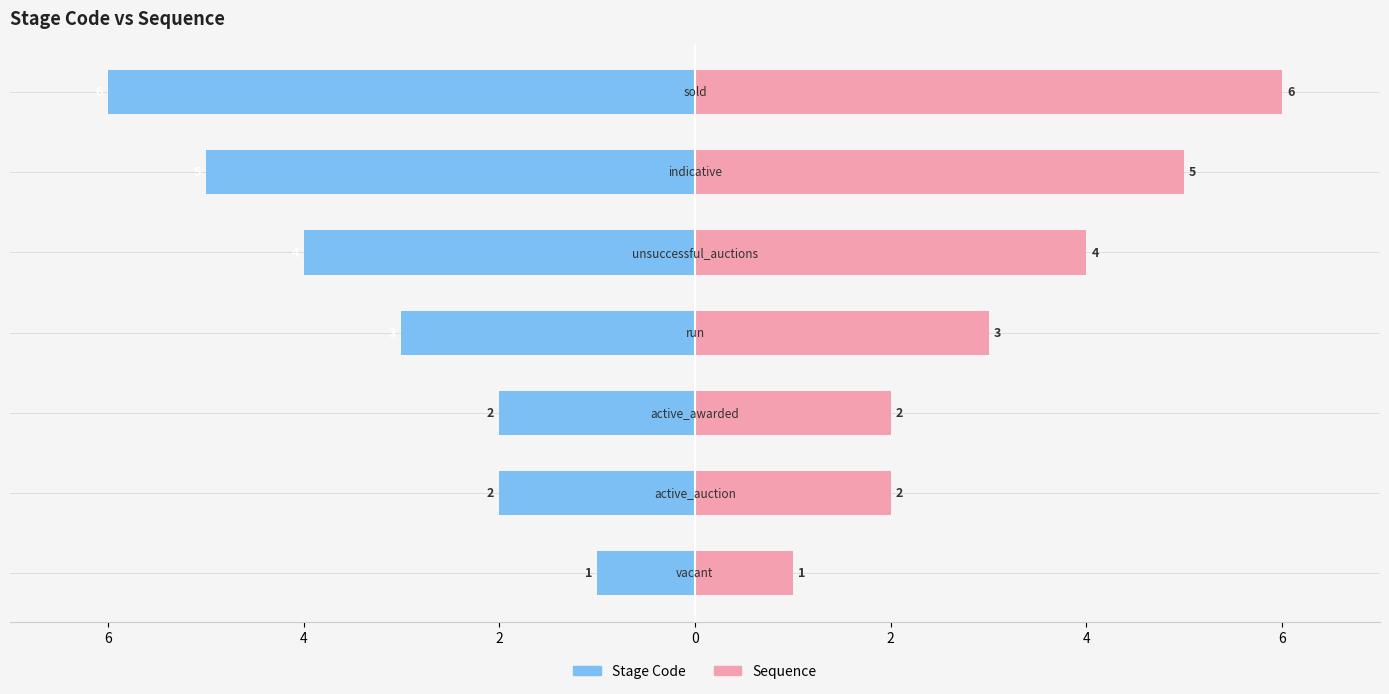

At 2, list the series in order from smallest to largest.

Stage Code, Sequence